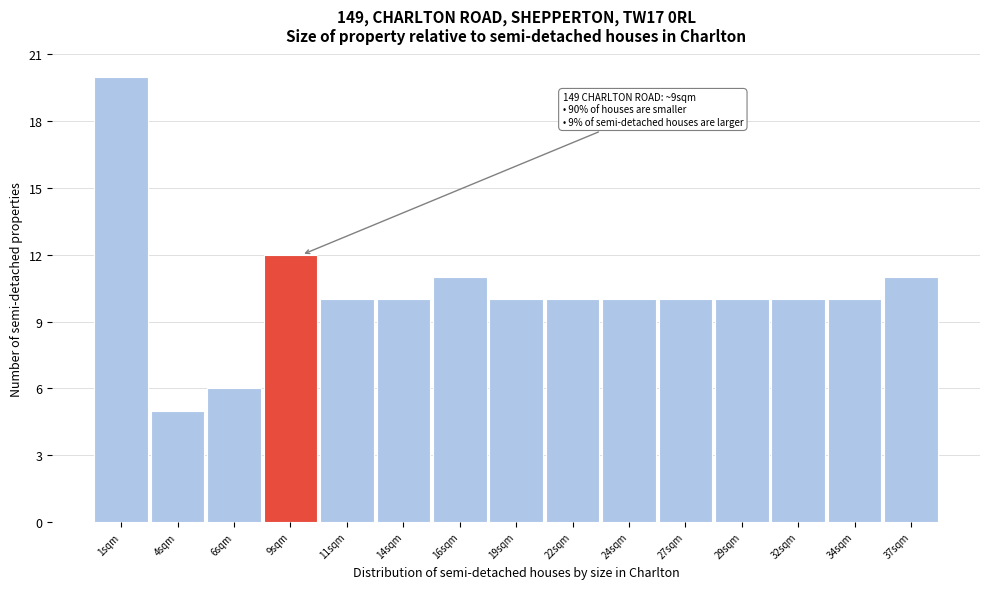

Reading left to right, extract all data points from this chart.

20	5	6	12	10	10	11	10	10	10	10	10	10	10	11